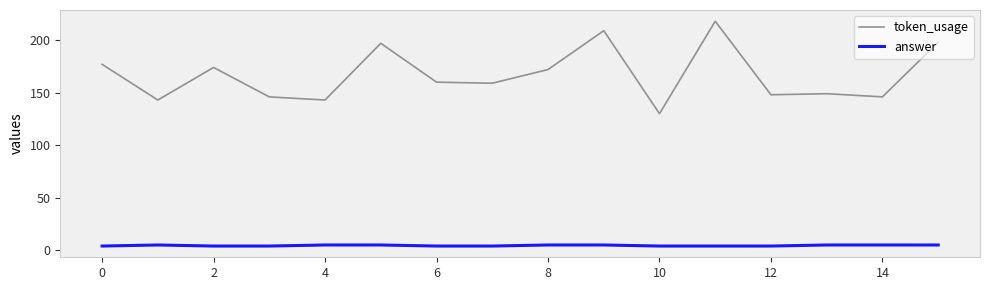

List the series in order of their peak value, lowest first.

answer, token_usage